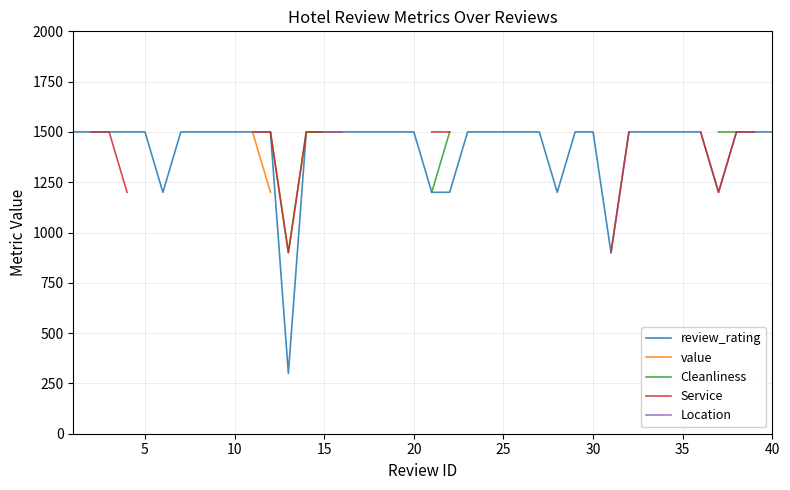

What is the lowest value of the review_rating series?

300